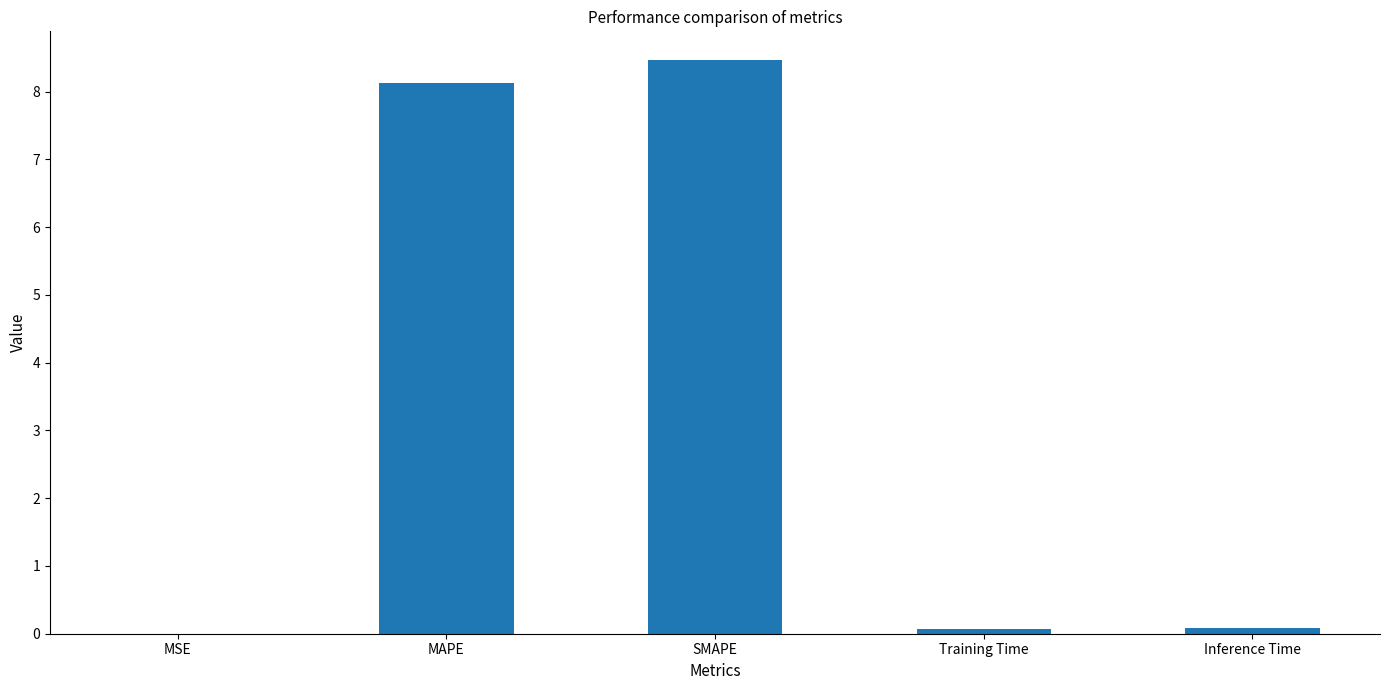

At which category does the chart reach its peak across all series?

SMAPE